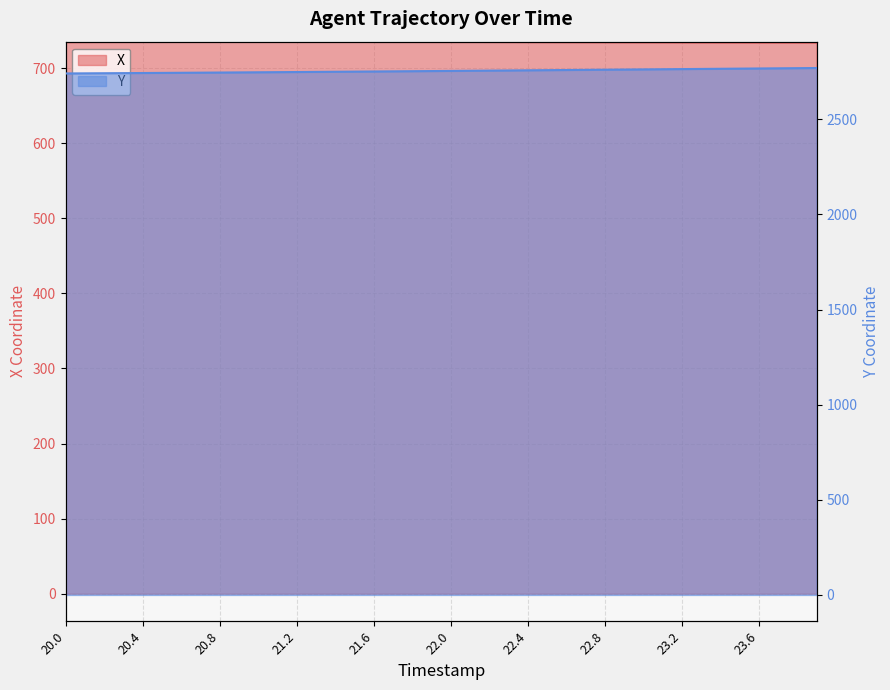

How many series are shown in this chart?

2